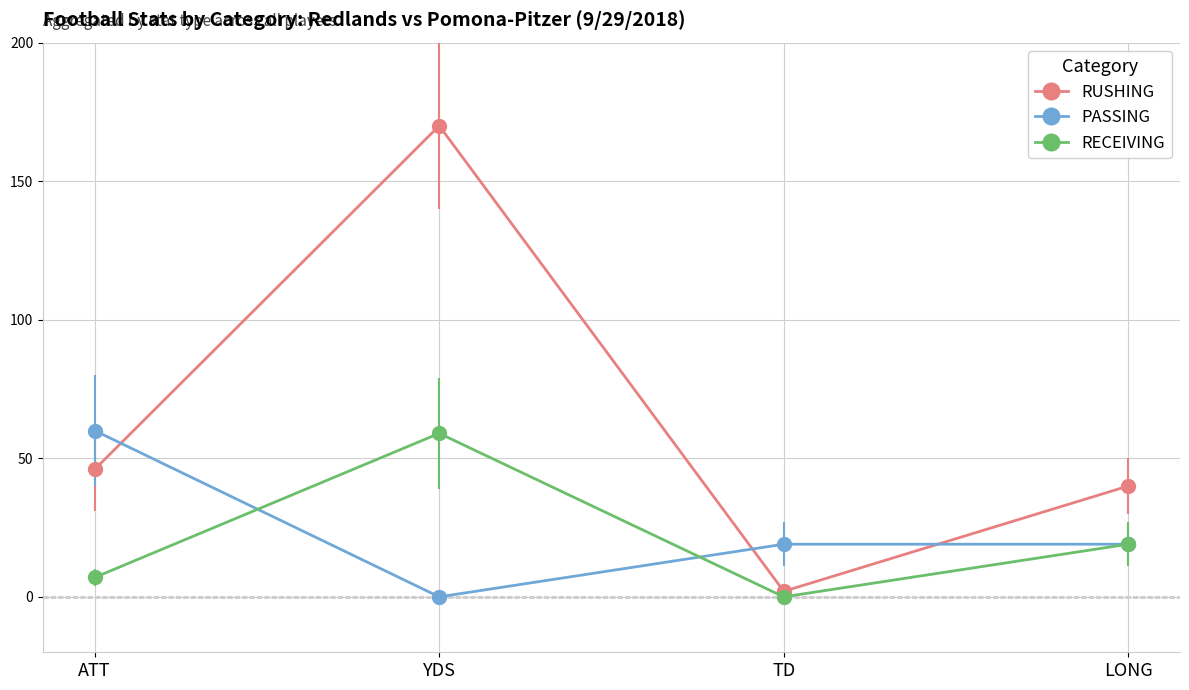

The PASSING series shows 19 at TD. True or false?

True